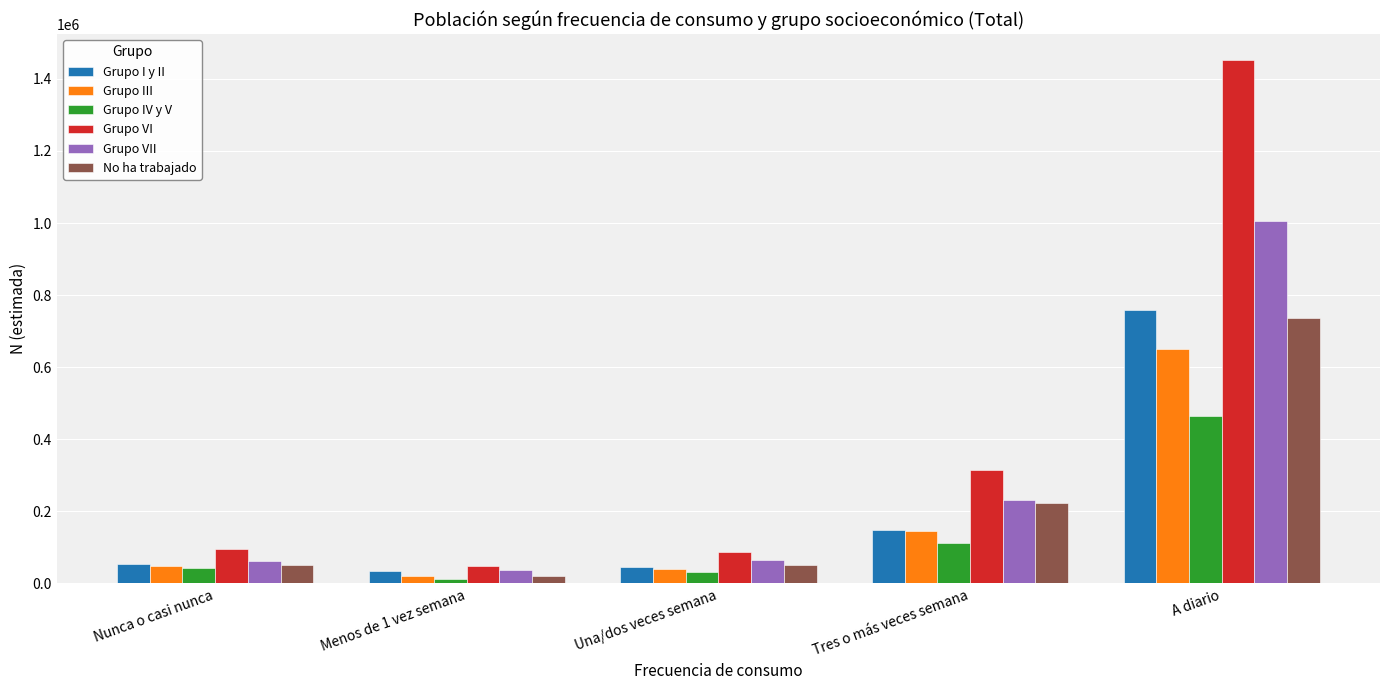

The Grupo VII series shows 115624 at Una/dos veces semana. True or false?

False